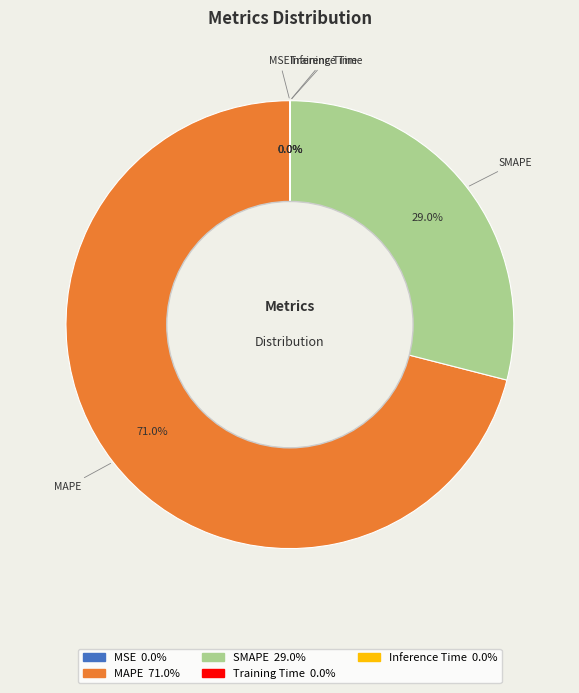

Which category has the biggest portion of the pie?

MAPE